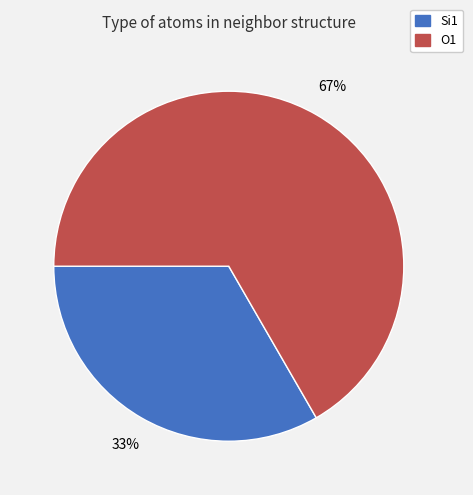

Is O1 the majority of the pie?

Yes